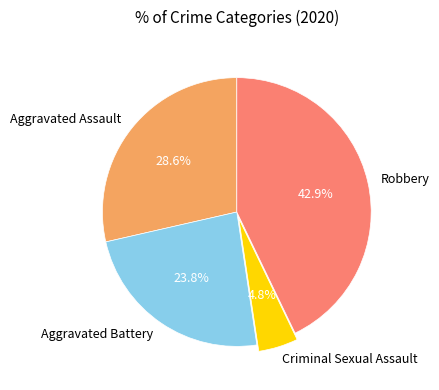

Is there a majority slice in this chart?

No